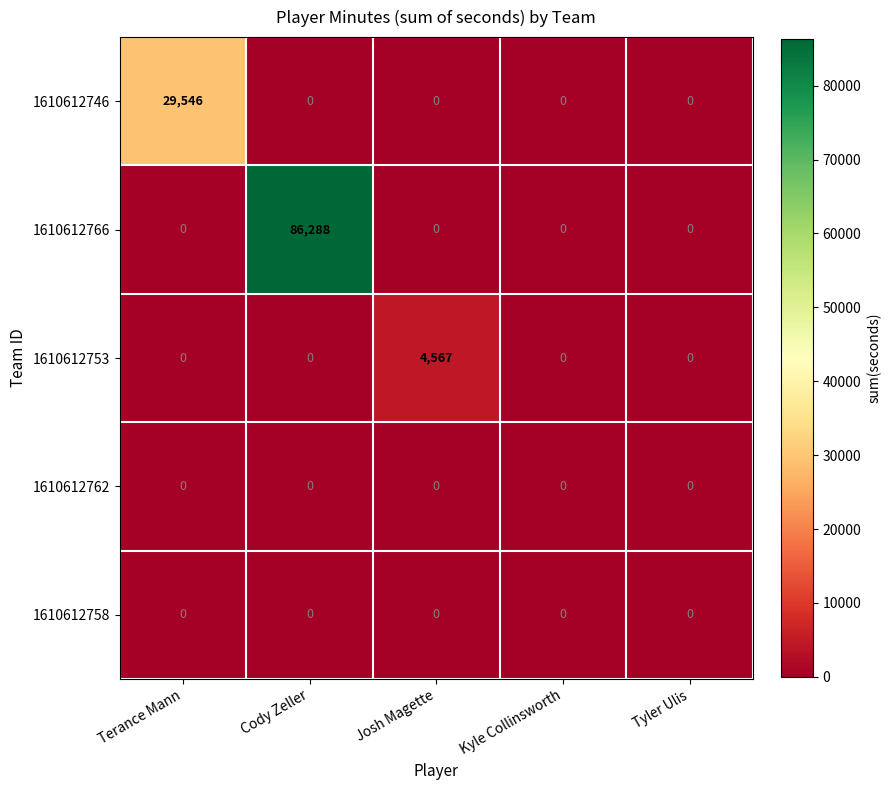

Which series has the largest range (max minus min)?

1610612766